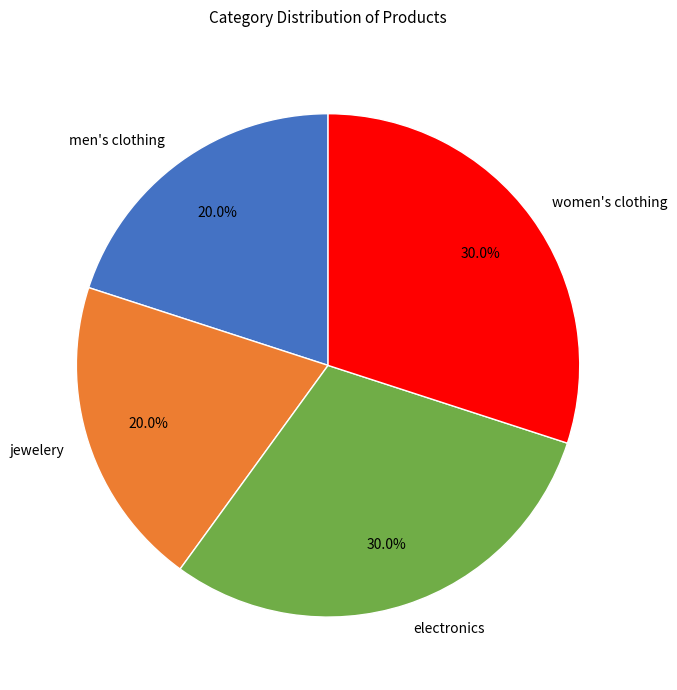

Does women's clothing represent more than half of the total?

No